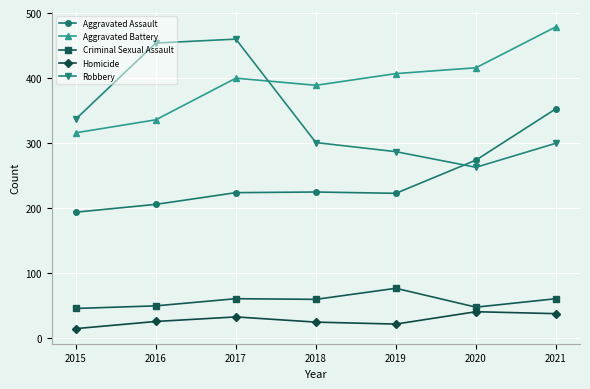

In Aggravated Assault, how many points are higher than both neighbors (excluding endpoints)?

1